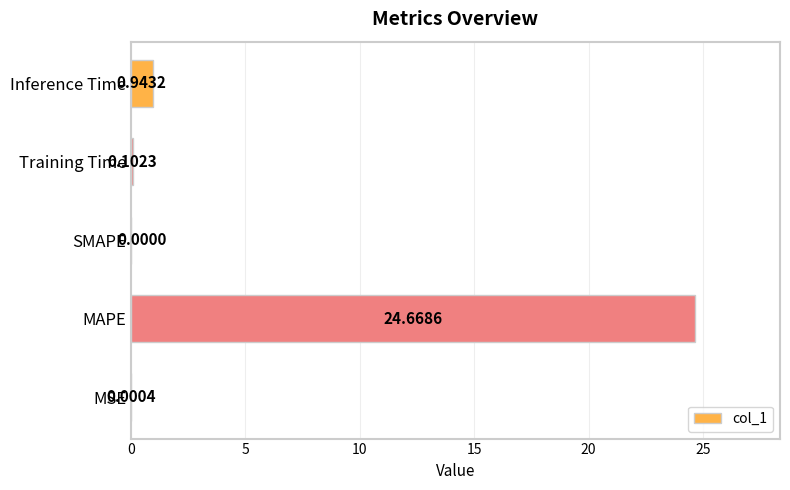

What is the change in value from MAPE to Inference Time?

-23.7